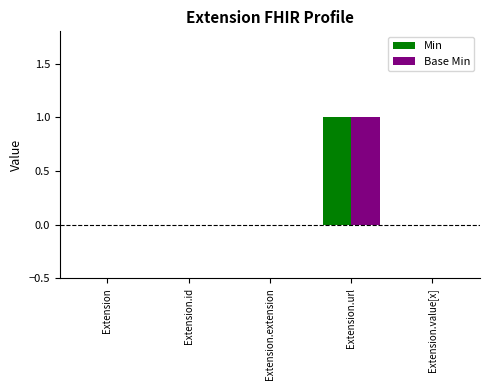

Reading left to right, list all the values displayed in this chart.

Min: 0	0	0	1	0
Base Min: 0	0	0	1	0